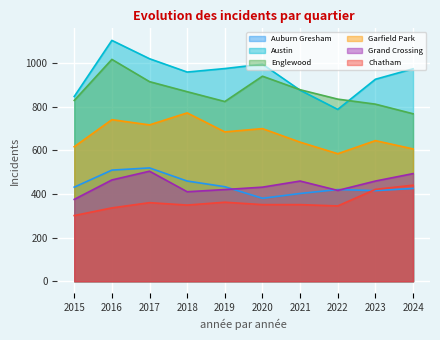

Reading left to right, what are all the values shown in this chart?

Auburn Gresham: 431	509	519	459	433	380	402	420	415	425
Austin: 846	1103	1019	958	974	994	875	787	925	973
Englewood: 828	1016	914	868	823	939	877	834	811	767
Garfield Park: 616	740	716	771	684	699	637	584	644	606
Grand Crossing: 375	464	504	410	420	431	459	416	459	493
Chatham: 301	336	360	349	362	351	351	345	421	440